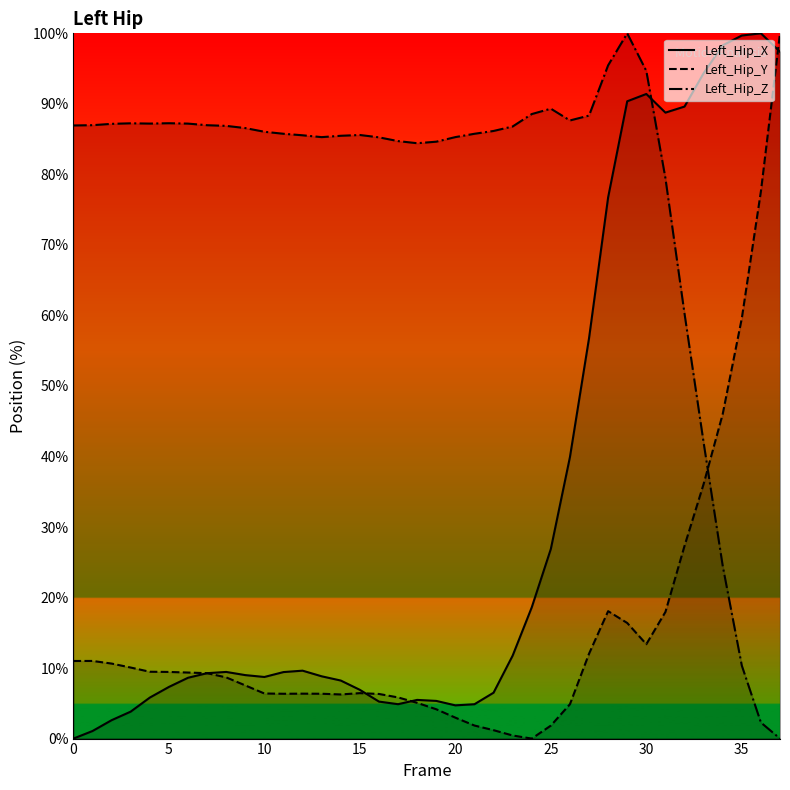

What is the label of the 13th point from the right?

25